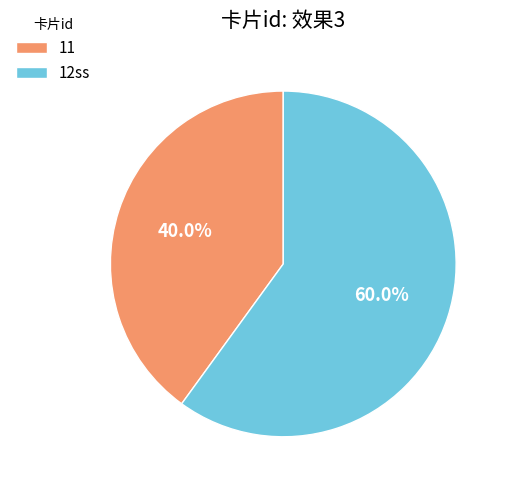

Between 11 and 12ss, which is larger?

12ss